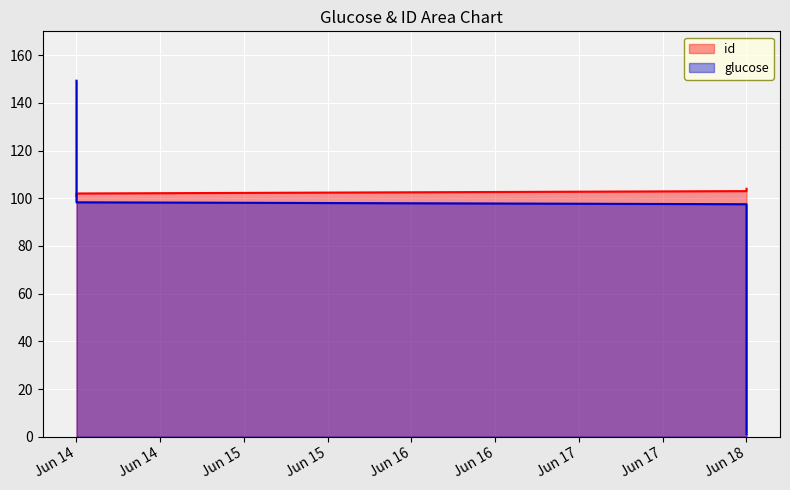

What is the maximum value for glucose?

149.3